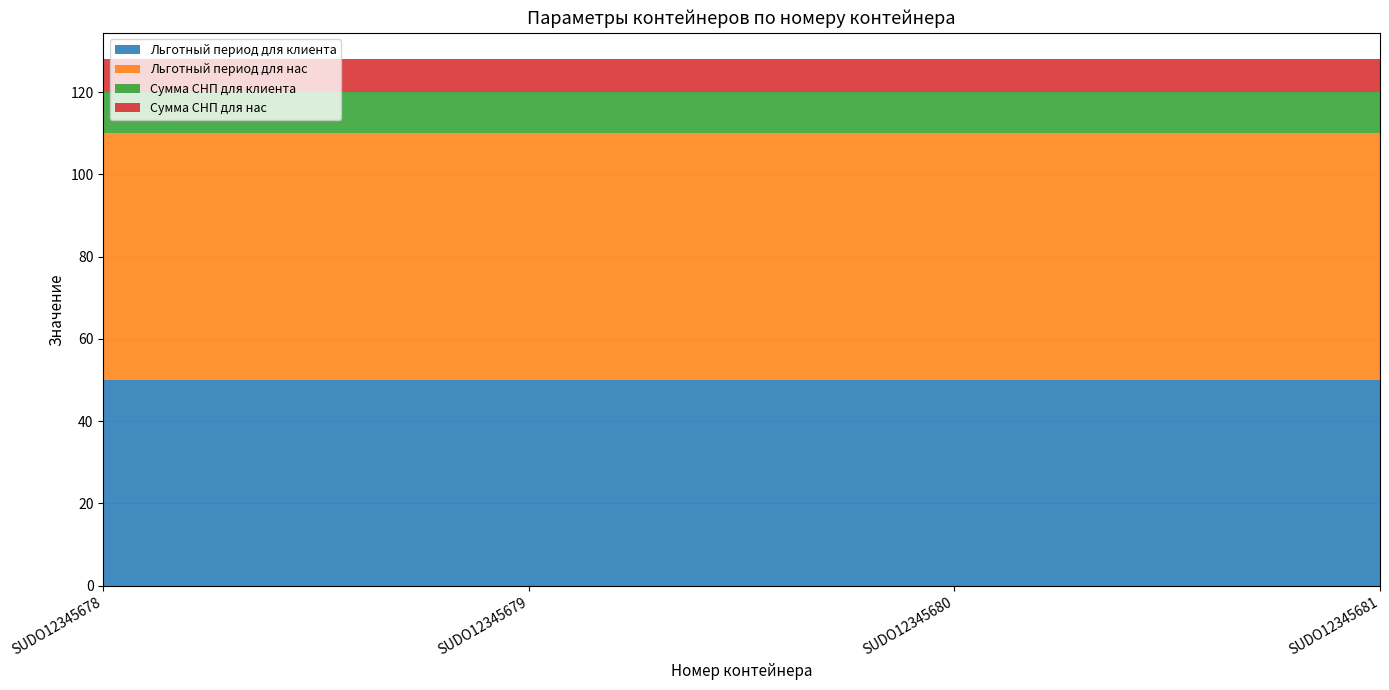

Reading left to right, transcribe all the data shown in this chart.

Льготный период для клиента: SUDO12345678=50	SUDO12345679=50	SUDO12345680=50	SUDO12345681=50
Льготный период для нас: SUDO12345678=60	SUDO12345679=60	SUDO12345680=60	SUDO12345681=60
Сумма СНП для клиента: SUDO12345678=10	SUDO12345679=10	SUDO12345680=10	SUDO12345681=10
Сумма СНП для нас: SUDO12345678=8	SUDO12345679=8	SUDO12345680=8	SUDO12345681=8